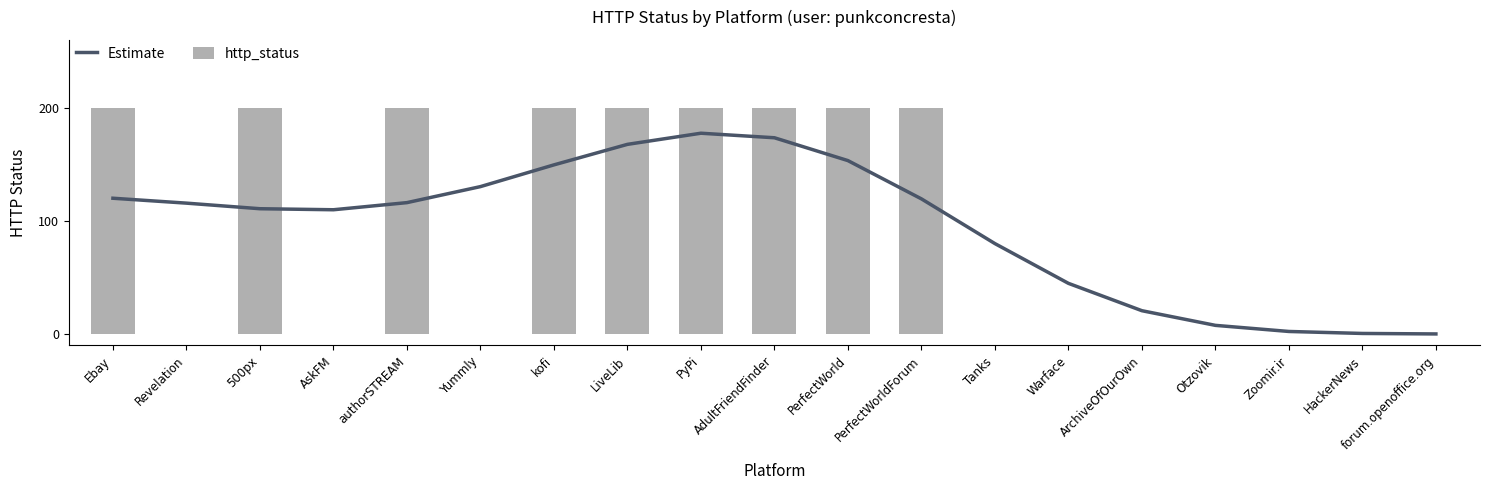

Which series has the largest range (max minus min)?

http_status